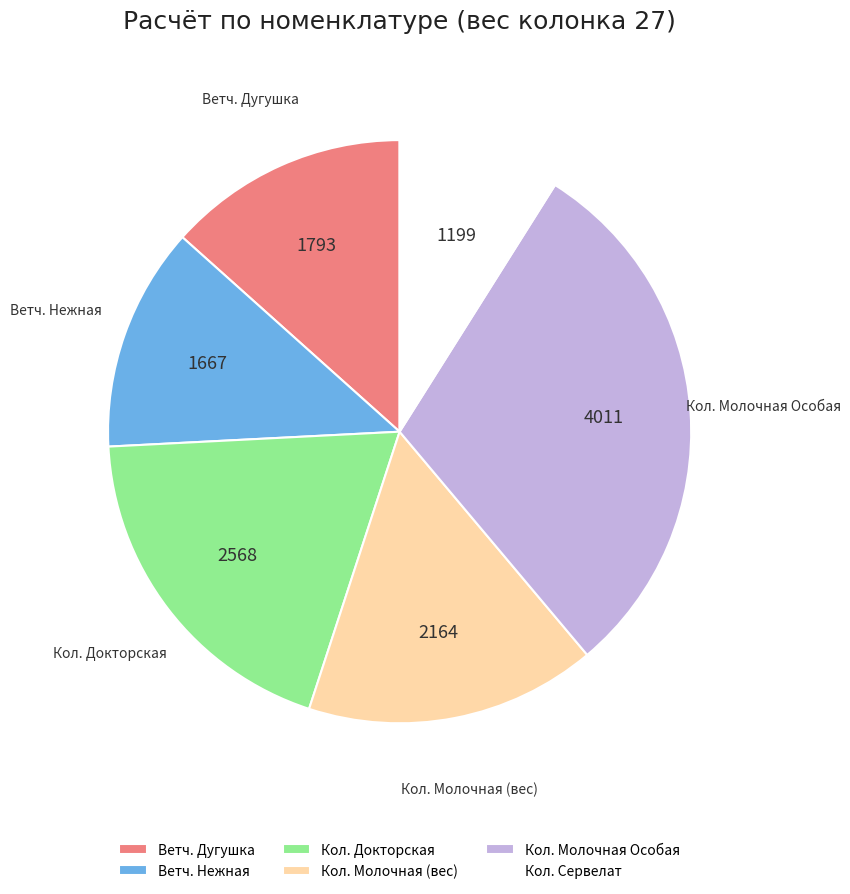

What is the largest slice in the pie chart?

Кол. Молочная Особая